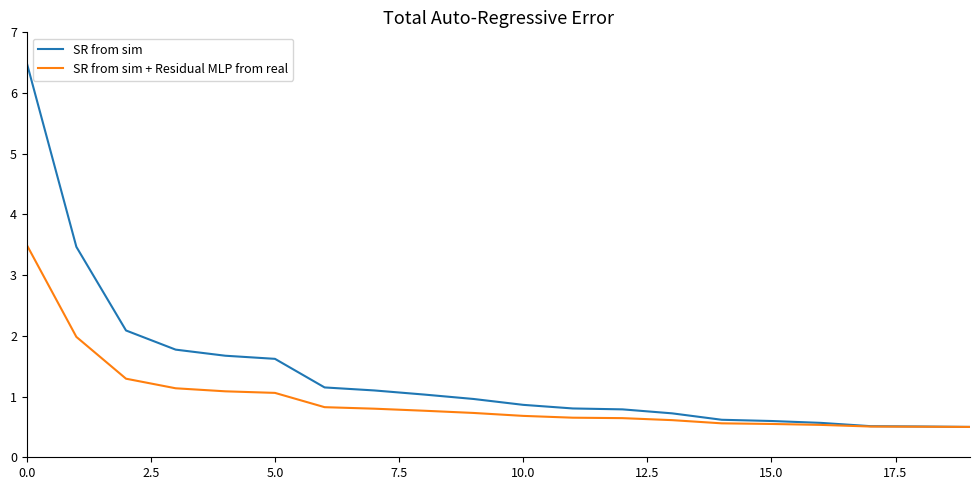

Which series has the largest total across all categories?

SR from sim